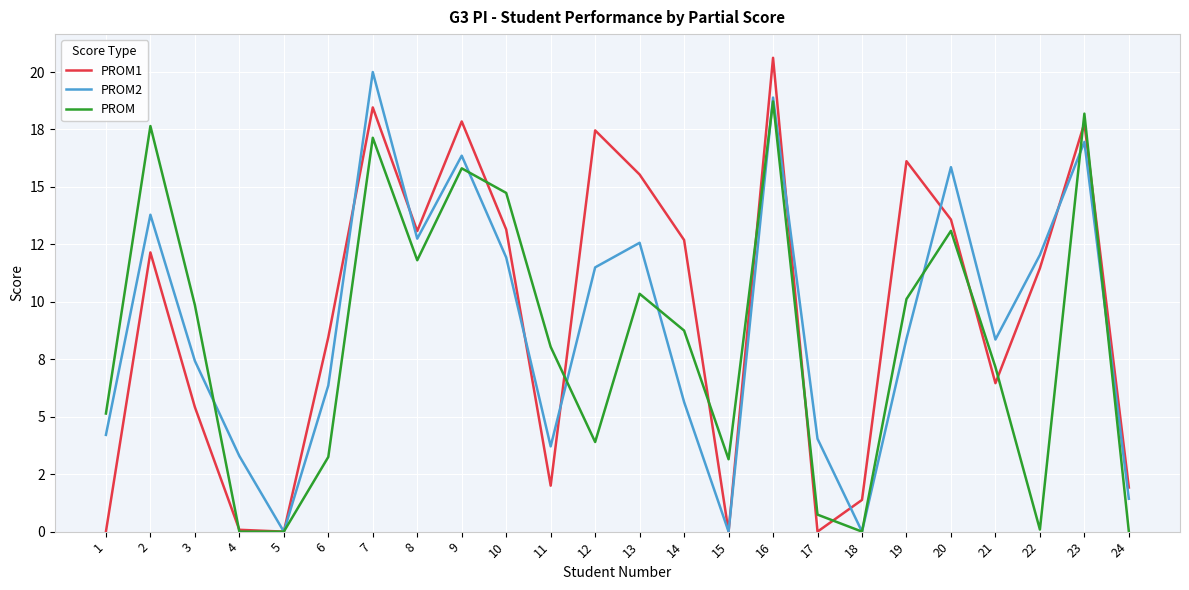

What is the spread (max minus min) of values at 13?

5.2